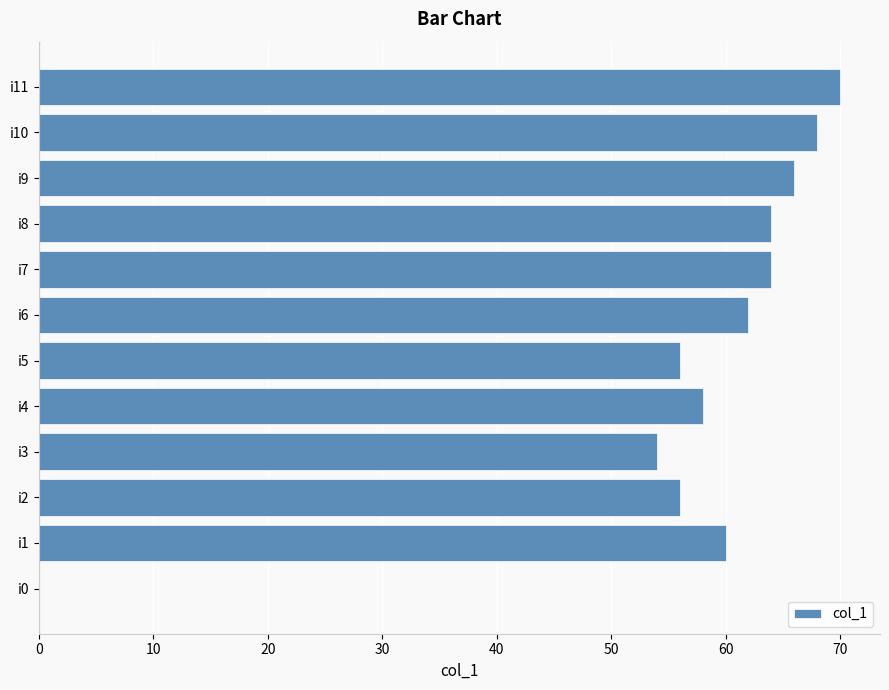

The chart shows a value of 66 at i9. True or false?

True